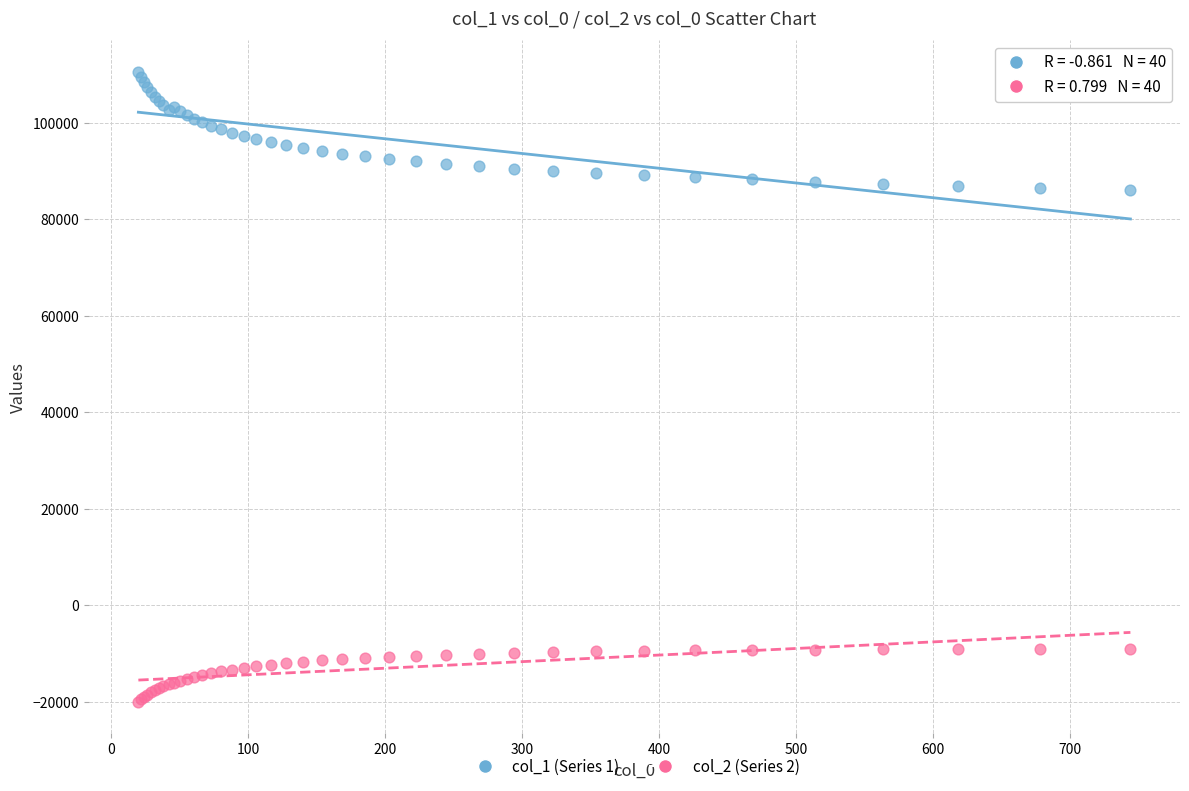

Which series reaches the maximum Y coordinate?

col_1 (Series 1)